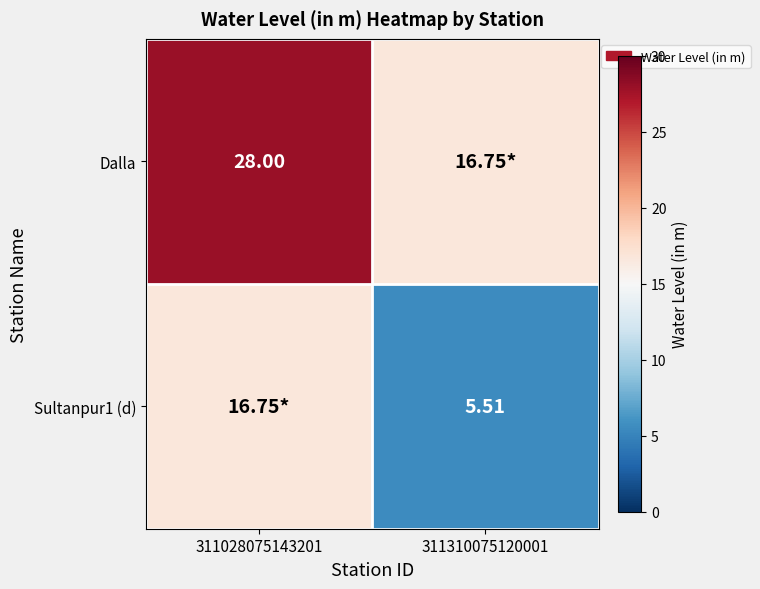

Rank the series by their maximum value, from highest to lowest.

Dalla, Sultanpur1 (d)